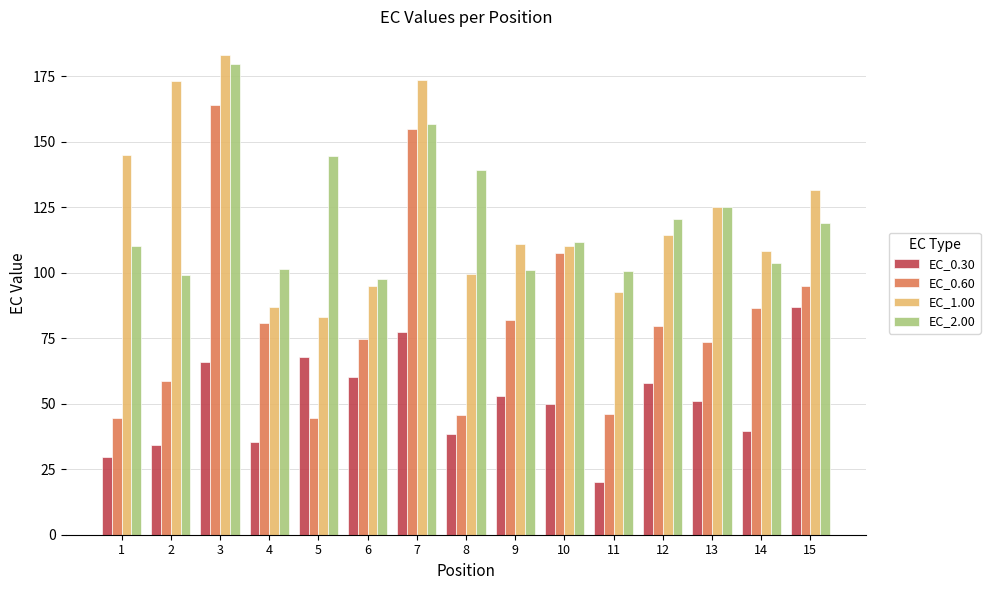

Rank the series by their maximum value, from lowest to highest.

EC_0.30, EC_0.60, EC_2.00, EC_1.00